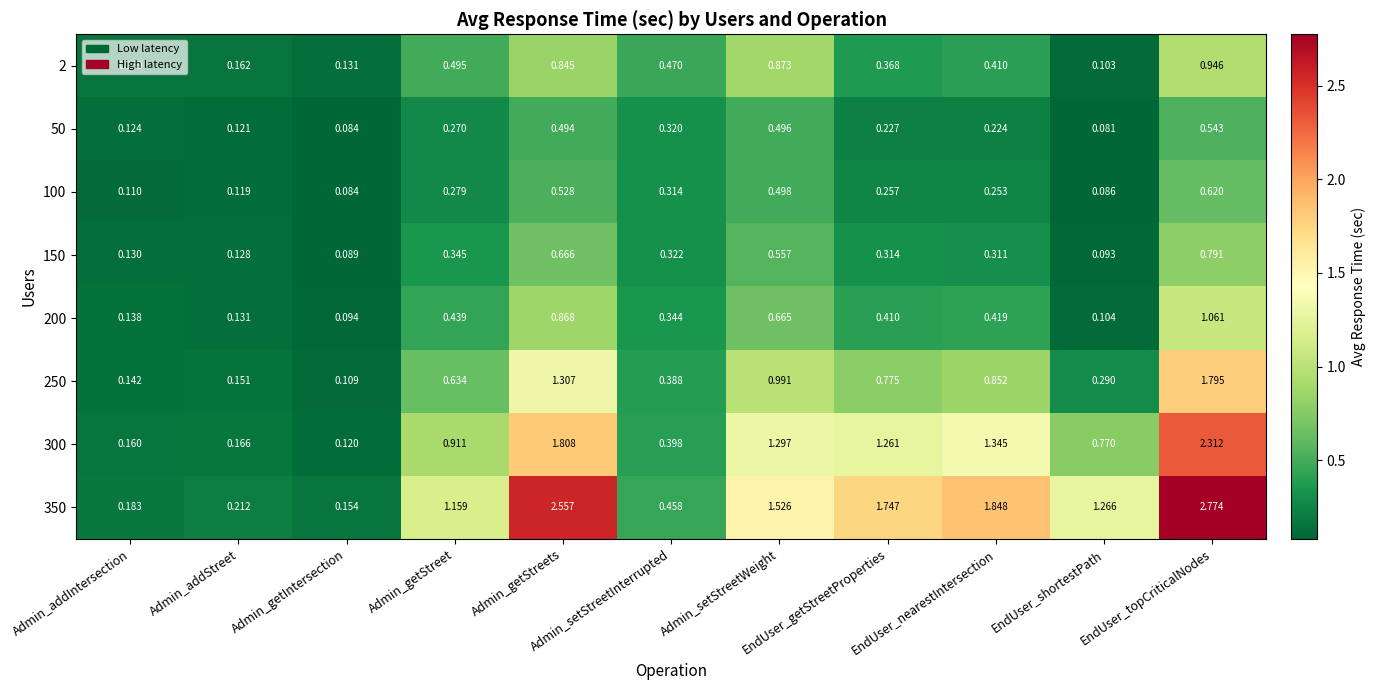

Count the number of data series in this chart.

8